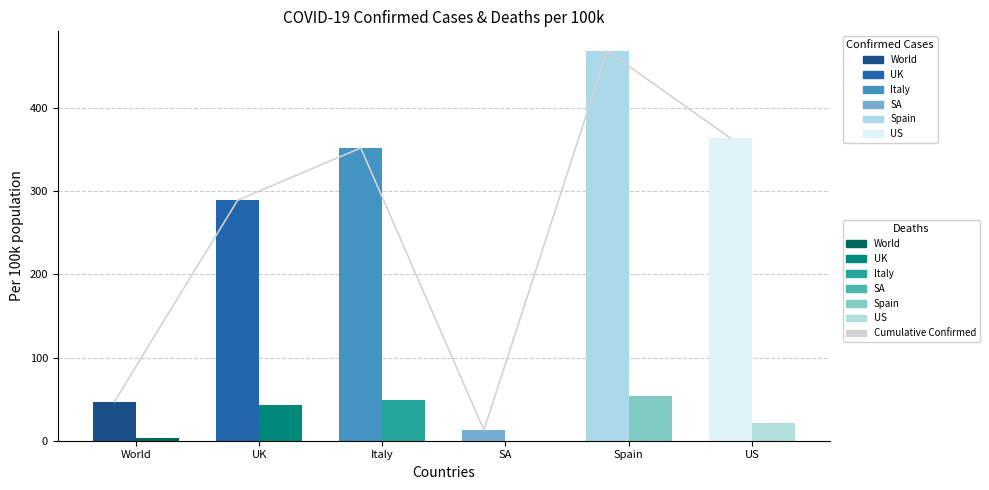

What is the label of the 6th bar from the left?

US